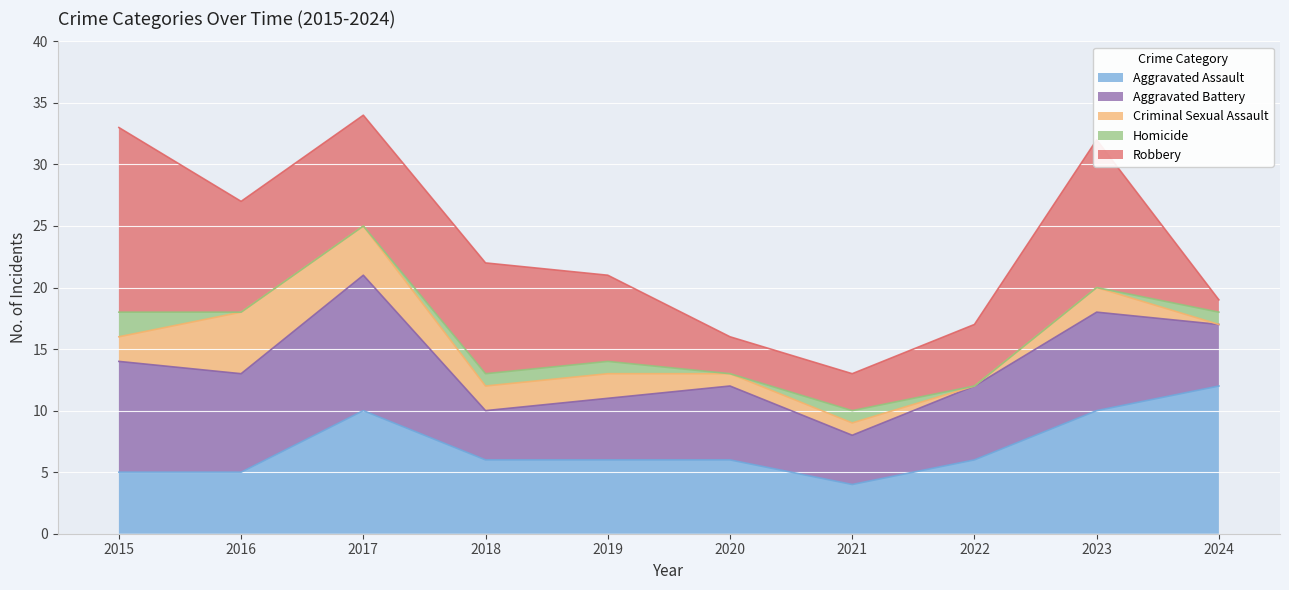

At which category is the sum across all series the highest?

2017